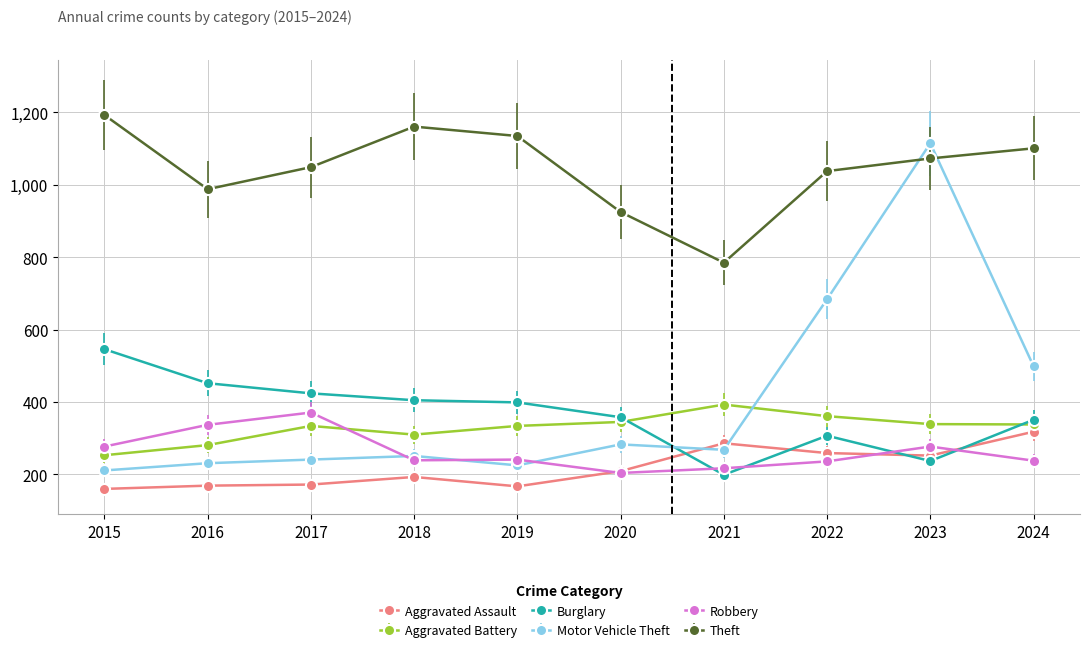

How many times do Burglary and Aggravated Battery cross each other?

2